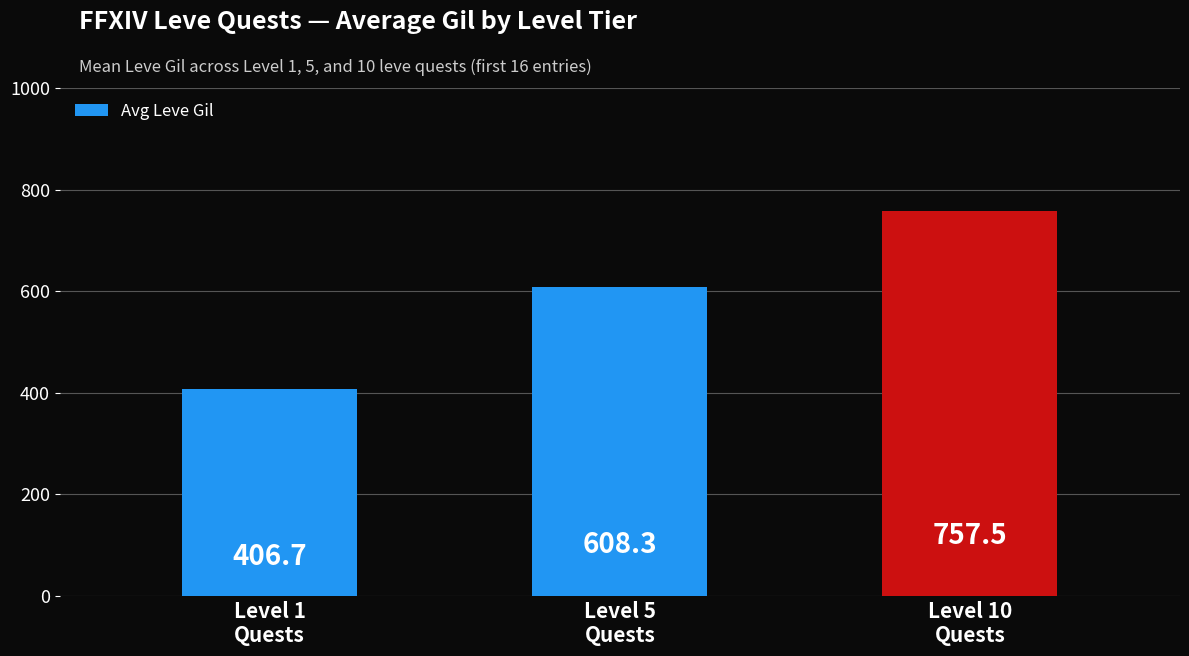

At which category does the chart reach its peak across all series?

Level 10
Quests